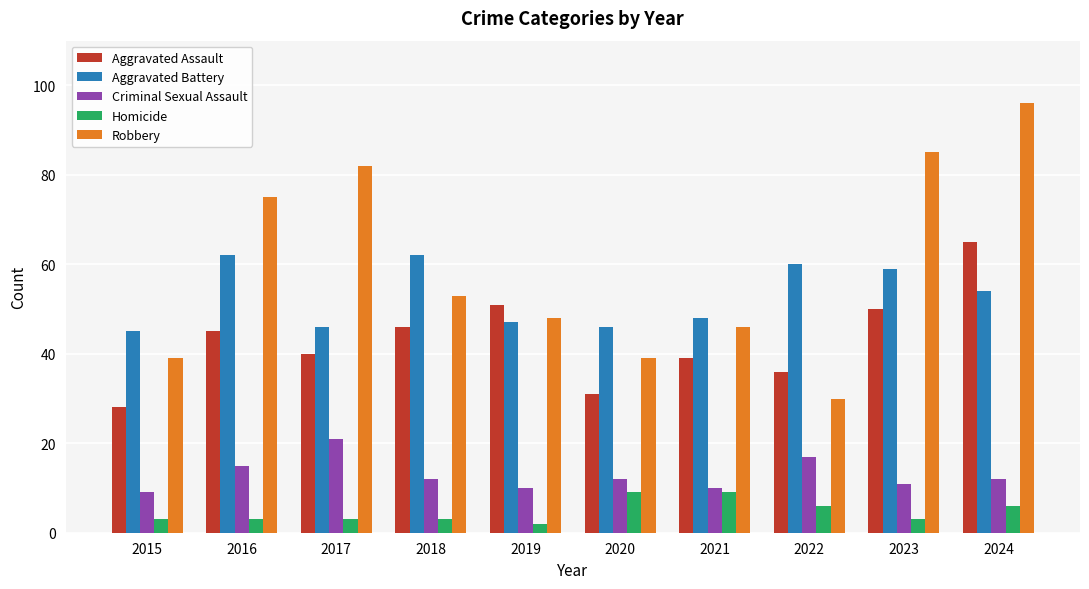

What are all the series names shown in the legend?

Aggravated Assault, Aggravated Battery, Criminal Sexual Assault, Homicide, Robbery